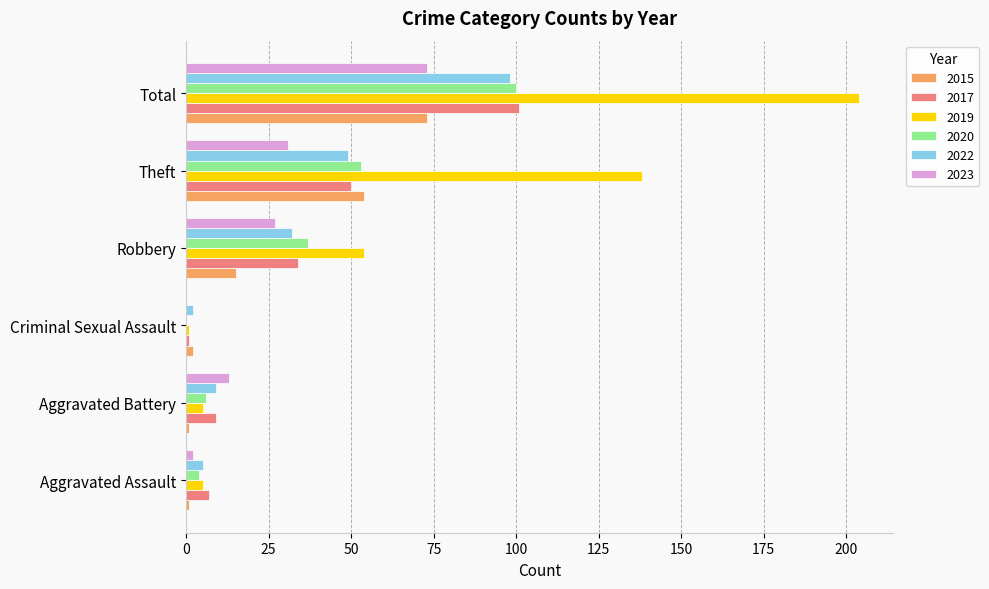

Is it true that 2019 equals 85 at Robbery?

False